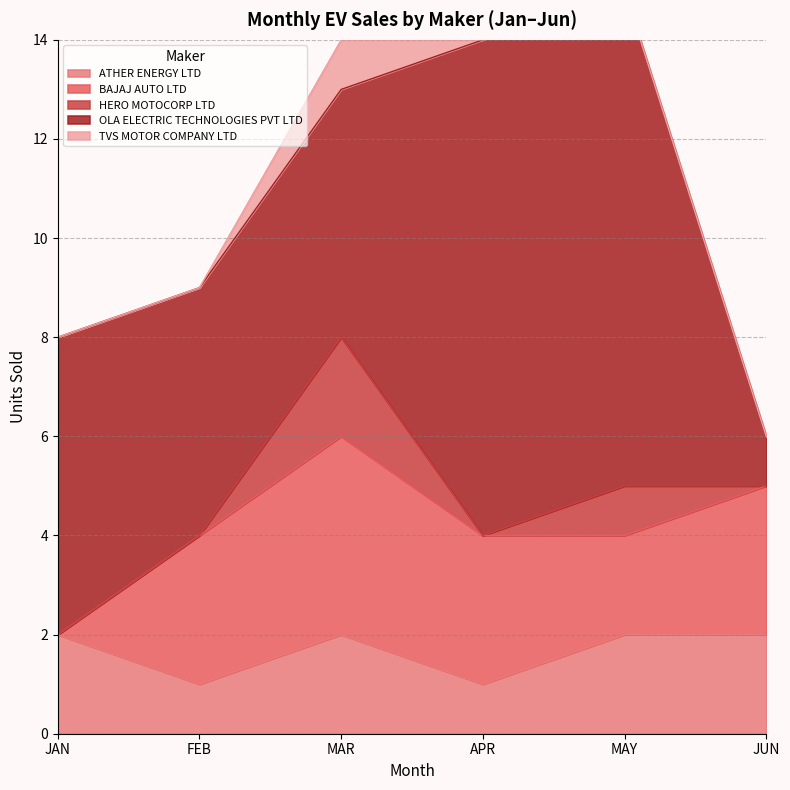

At APR, list the series in order from smallest to largest.

HERO MOTOCORP LTD, TVS MOTOR COMPANY LTD, ATHER ENERGY LTD, BAJAJ AUTO LTD, OLA ELECTRIC TECHNOLOGIES PVT LTD